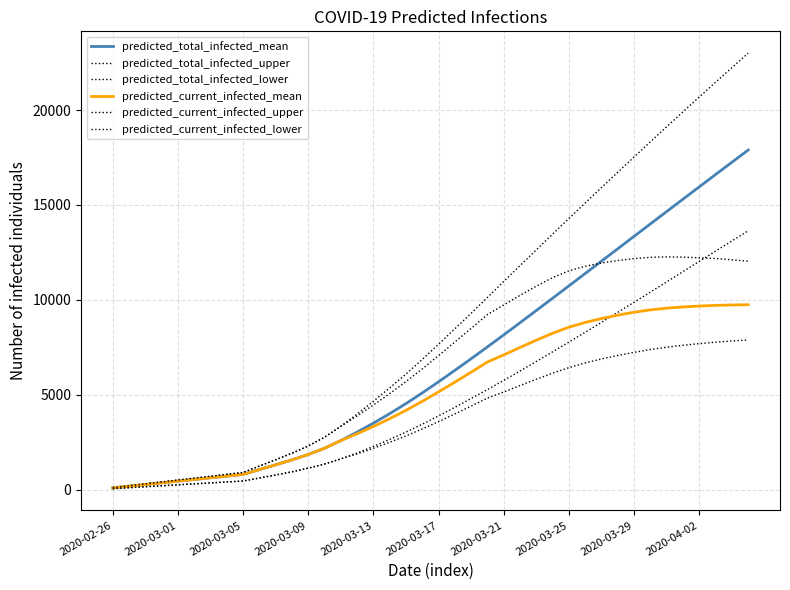

Does the chart display data point markers on the line(s)?

No